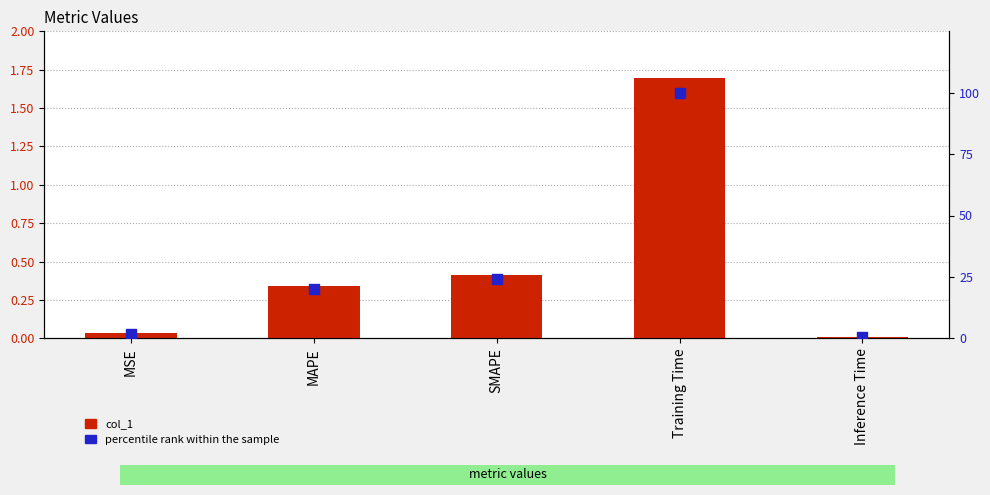

Which series has the largest Y range (max minus min)?

percentile rank within the sample